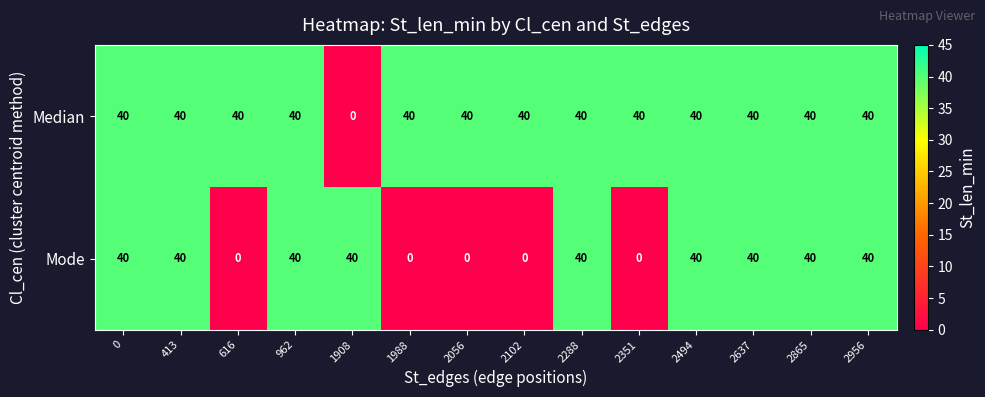

Reading left to right, list all the values displayed in this chart.

Median: 40	40	40	40	0	40	40	40	40	40	40	40	40	40
Mode: 40	40	0	40	40	0	0	0	40	0	40	40	40	40